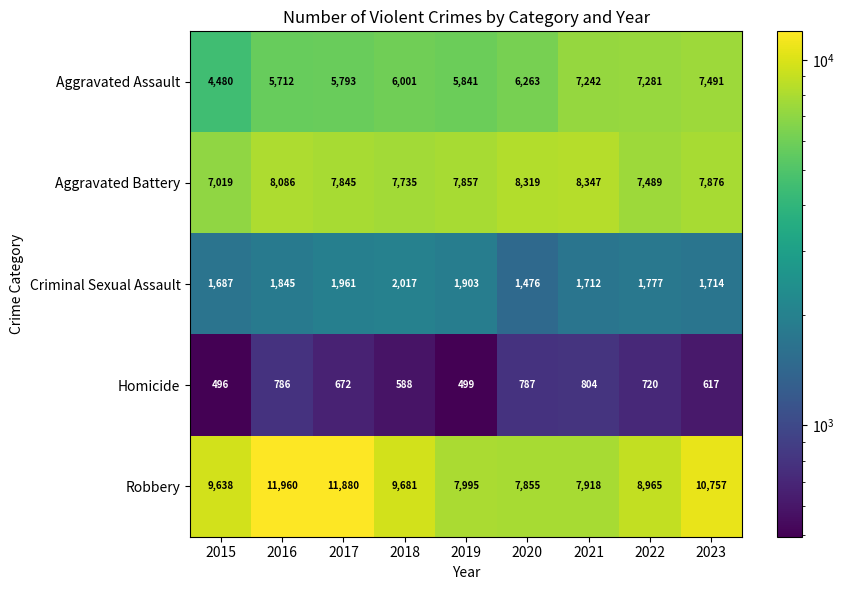

At which category is the sum across all series the highest?

2023